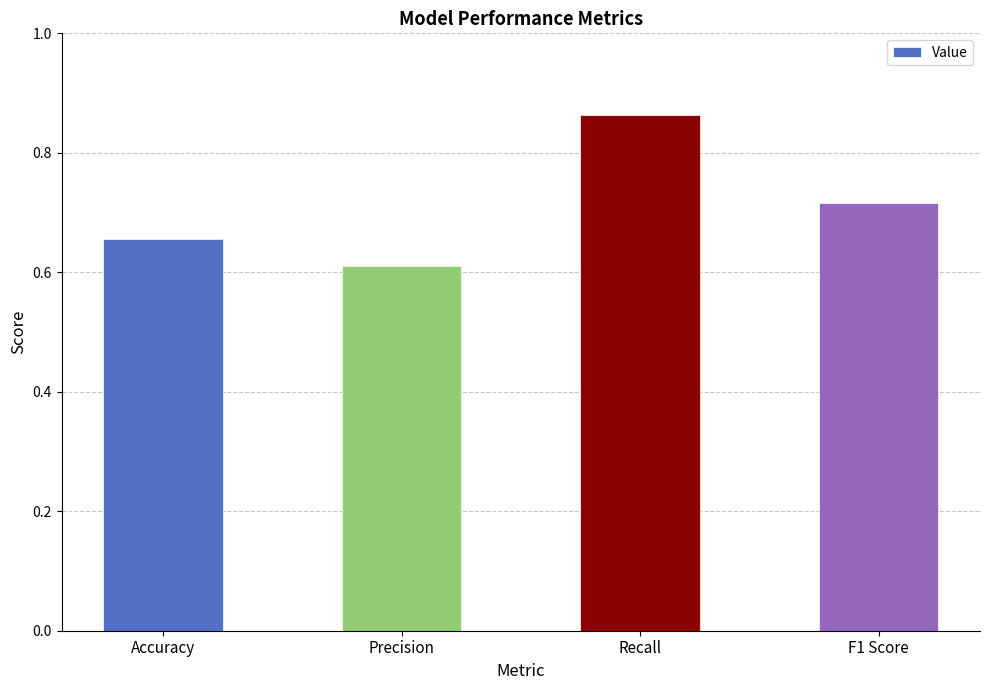

The value at F1 Score is 1.2. True or false?

False